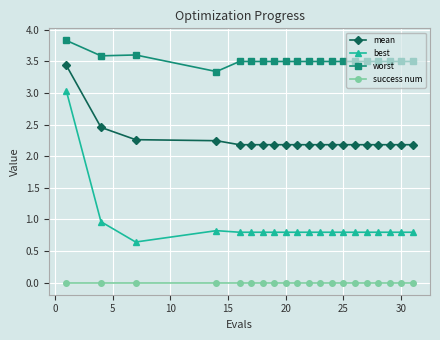

Which series has the largest total across all categories?

worst